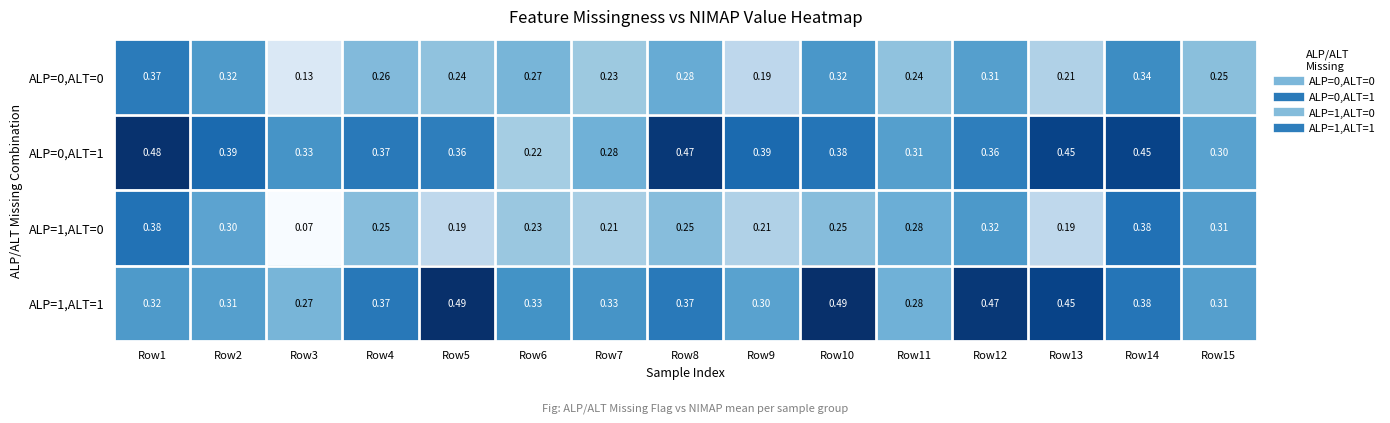

At Row9, list the series in order from largest to smallest.

ALP=0,ALT=1, ALP=1,ALT=1, ALP=1,ALT=0, ALP=0,ALT=0